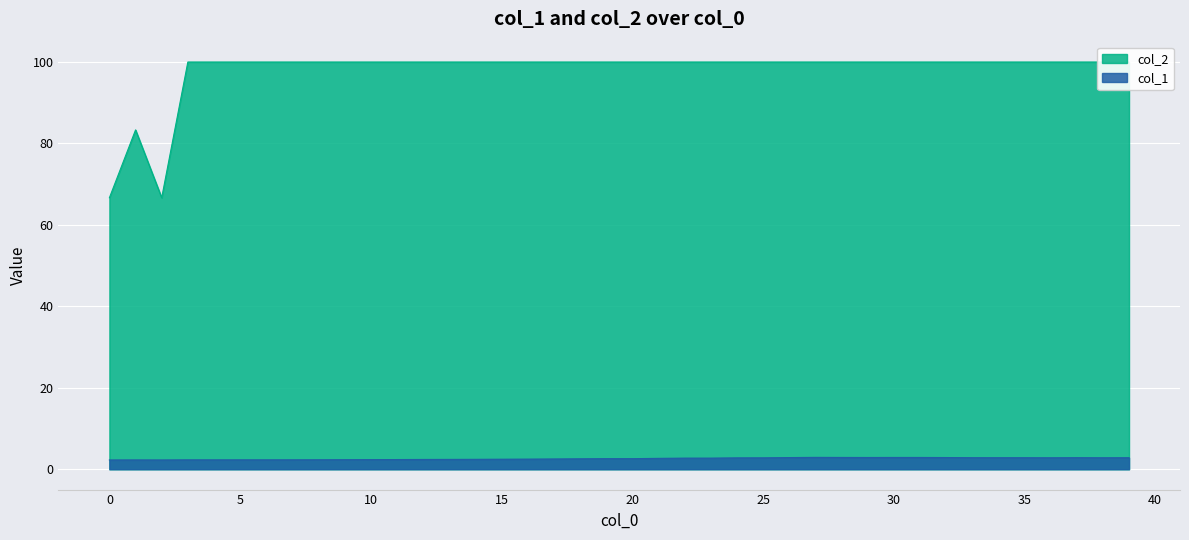

Is the value of col_2 at 9 greater than the value of col_1 at 10?

Yes